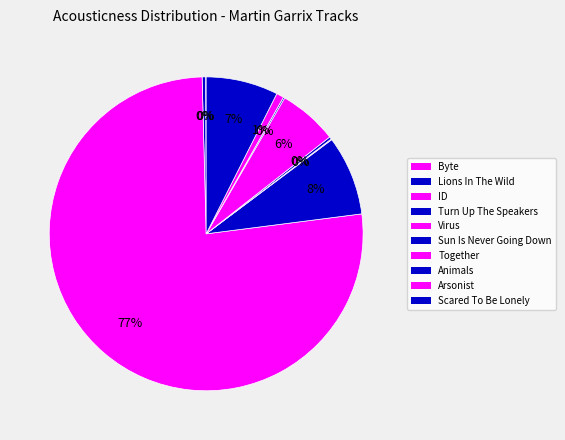

What percentage is the Scared To Be Lonely slice, to the nearest percent?

7%